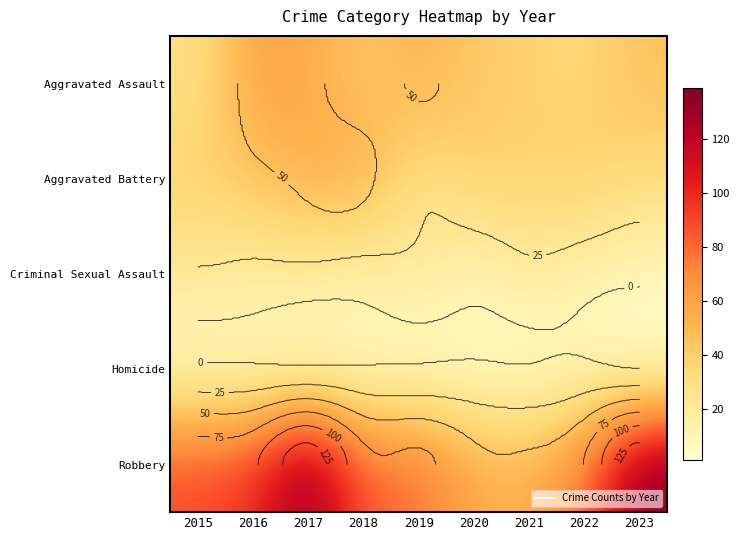

What is the greatest value displayed?

139